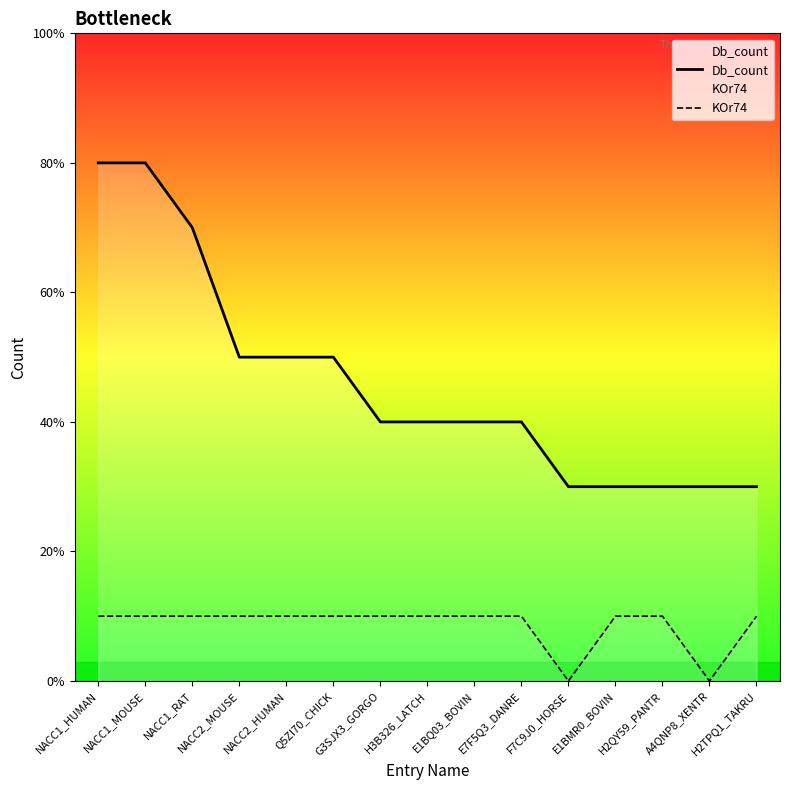

What is the difference between the second highest and minimum values in the KOr74 series?

1